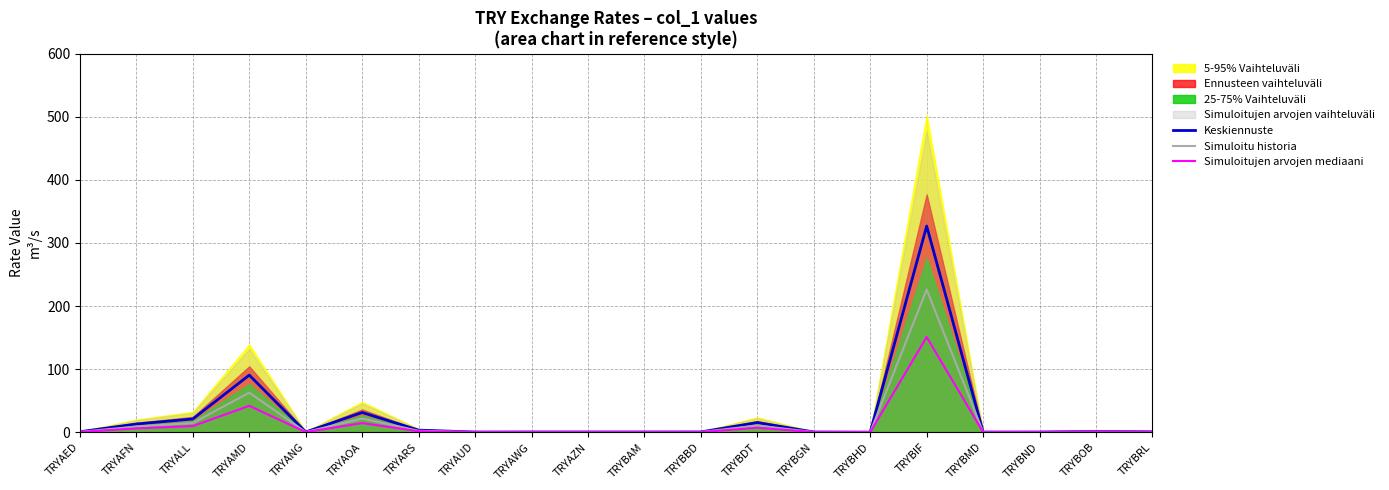

The Simuloitu historia series shows 0.3 at TRYAZN. True or false?

False